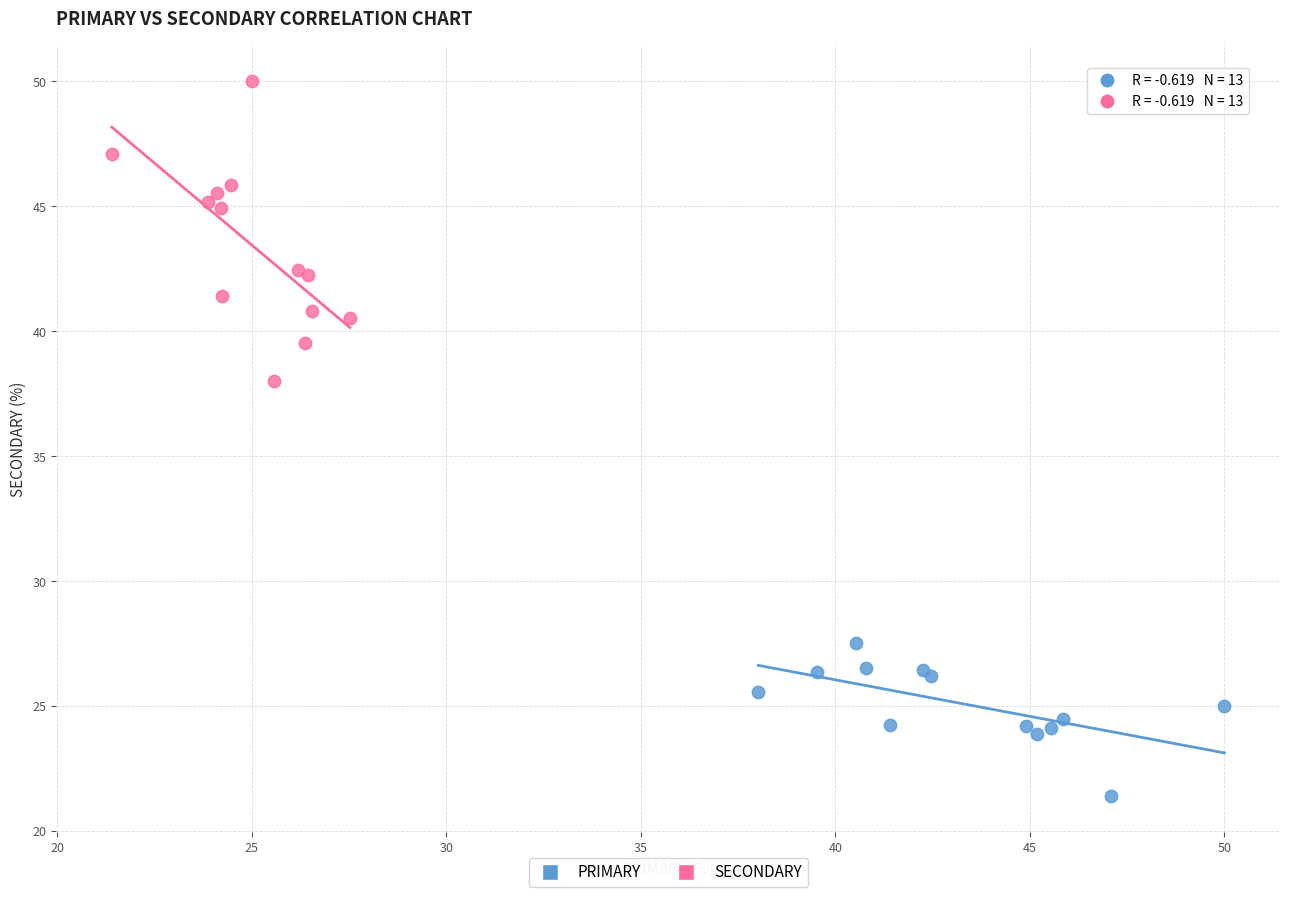

Which series has the widest spread of Y values?

SECONDARY